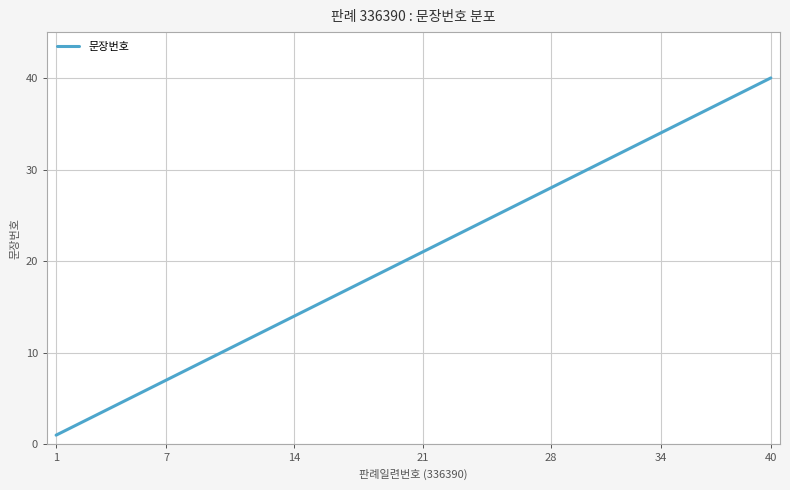

What is the difference between the maximum and minimum values?

39